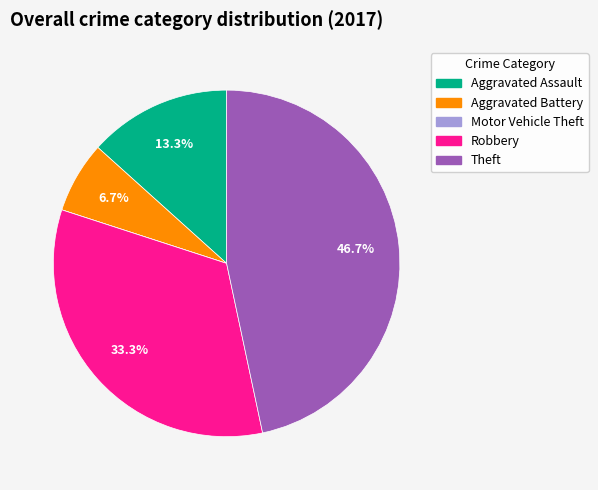

To the nearest percent, what is the combined percentage of Aggravated Assault and Aggravated Battery?

20%